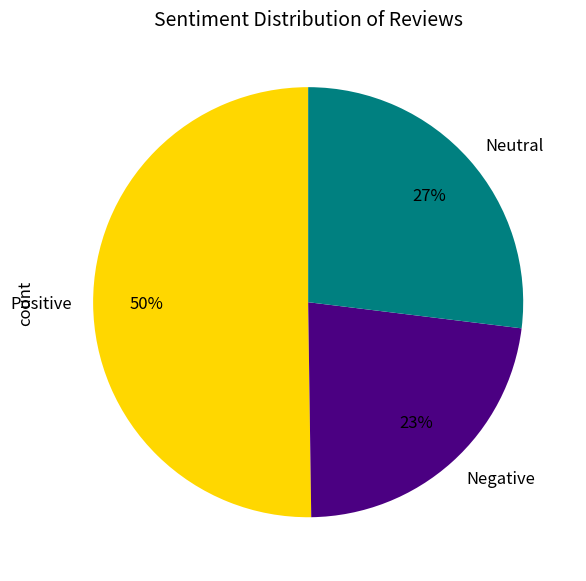

Which slice represents more than half of the pie?

Positive